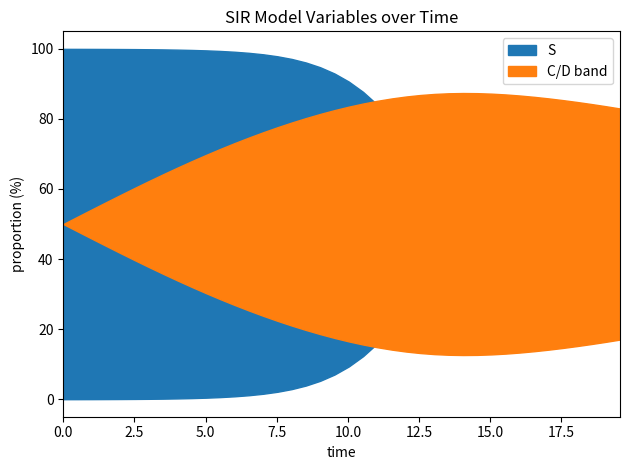

True or false: I and D intersect in this chart.

False